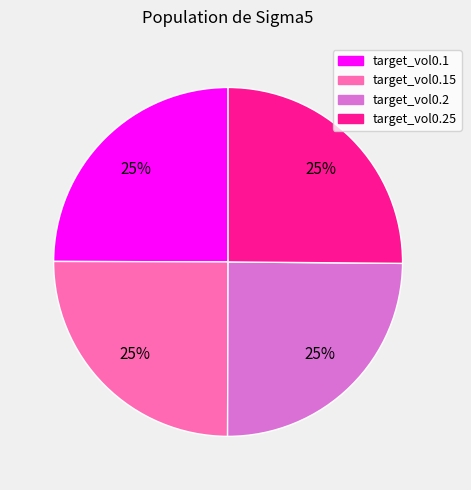

To the nearest percent, what is the average slice percentage?

25%